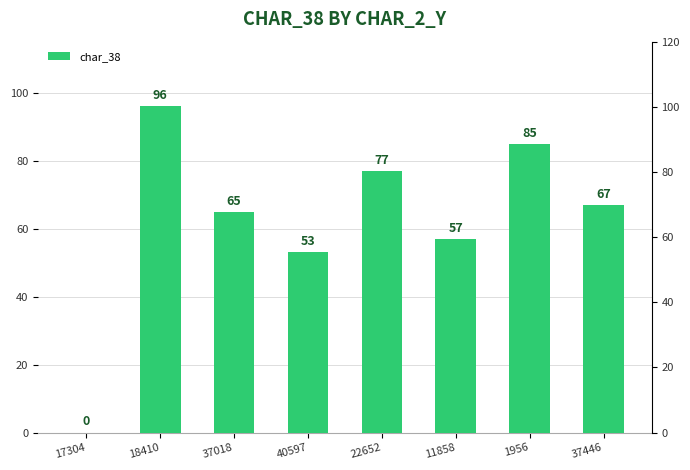

Approximately how many times larger is the value at 22652 compared to 37446?

1.1